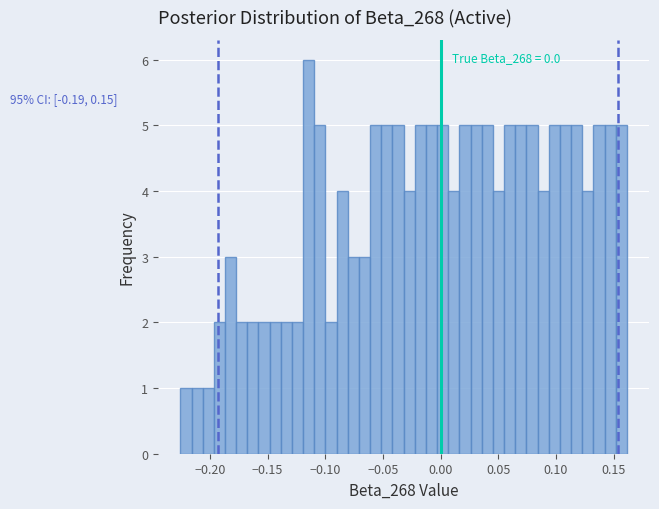

Around what value on the x-axis is the tallest bar? Give the approximate position of its centre, as read against the axis.

-0.115